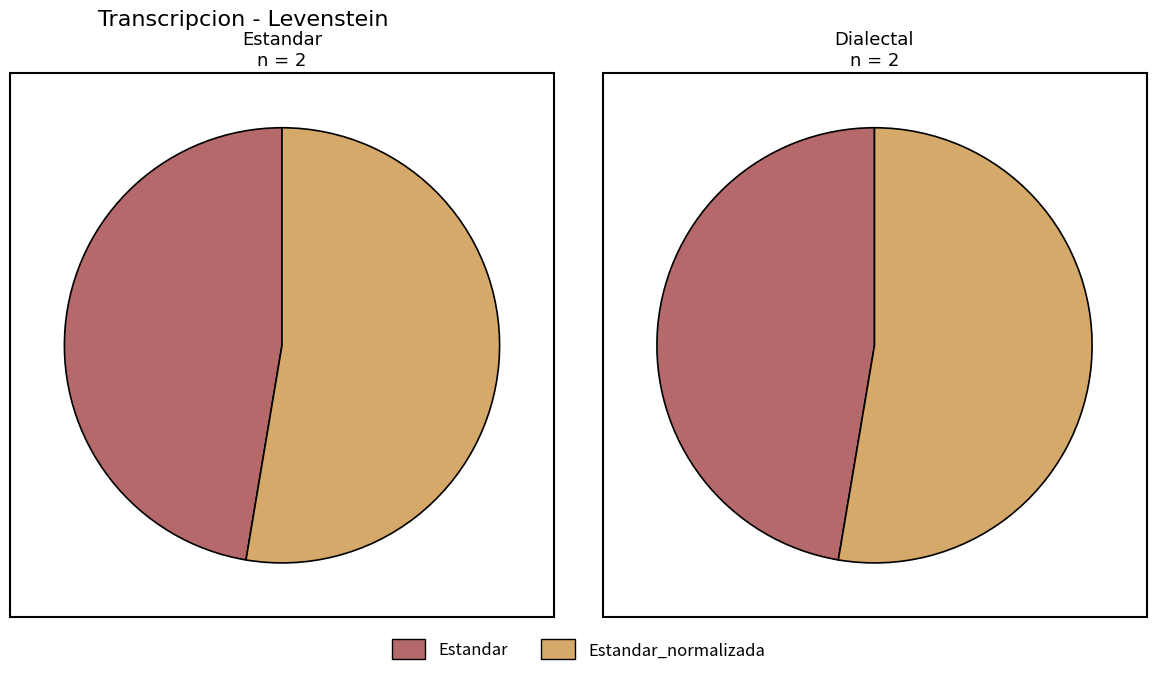

How many slices are in this pie chart?

4